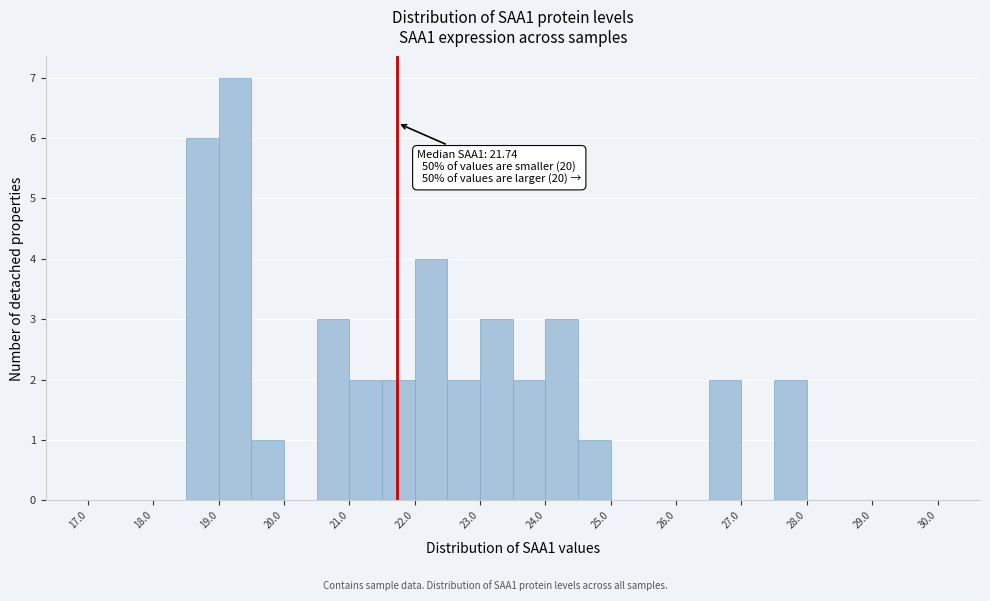

Over which range of the x-axis is the bar tallest?

19.0 to 19.5